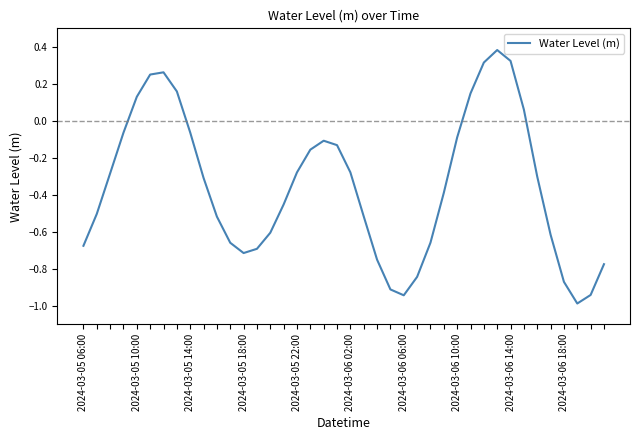

What is the smallest value displayed?

-1.0